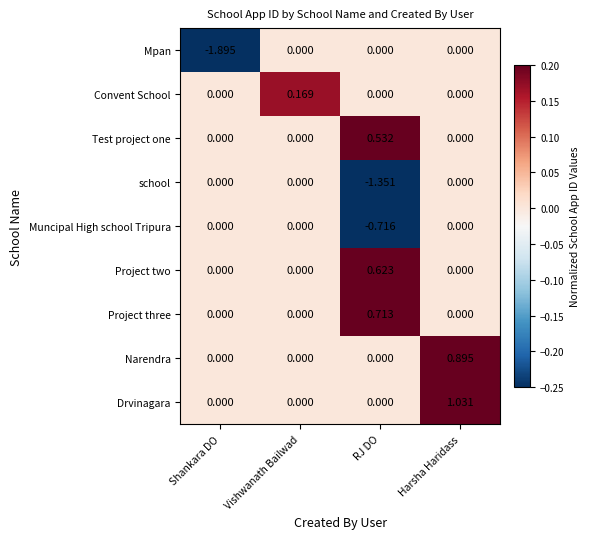

Which series has the largest total across all categories?

Drvinagara